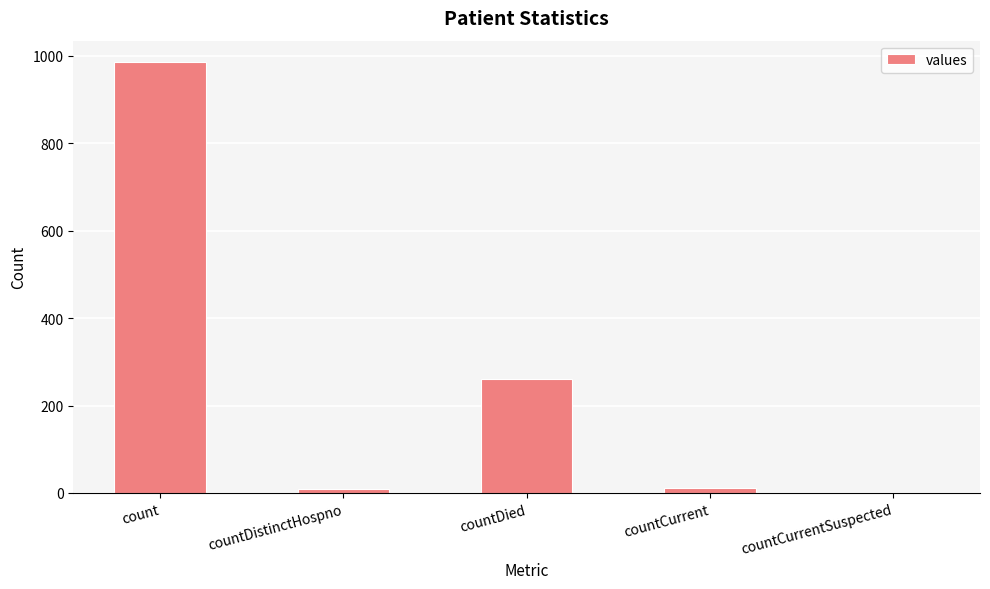

The chart shows a value of 157 at countDied. True or false?

False